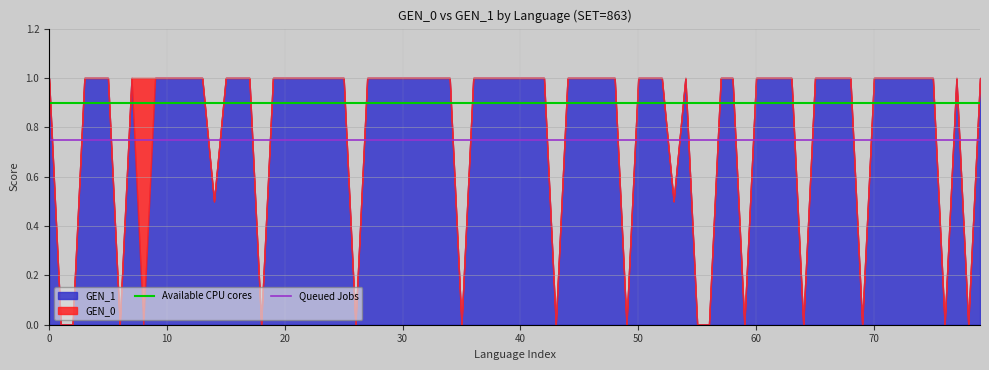

What is the total value across all series at 10?

1.0